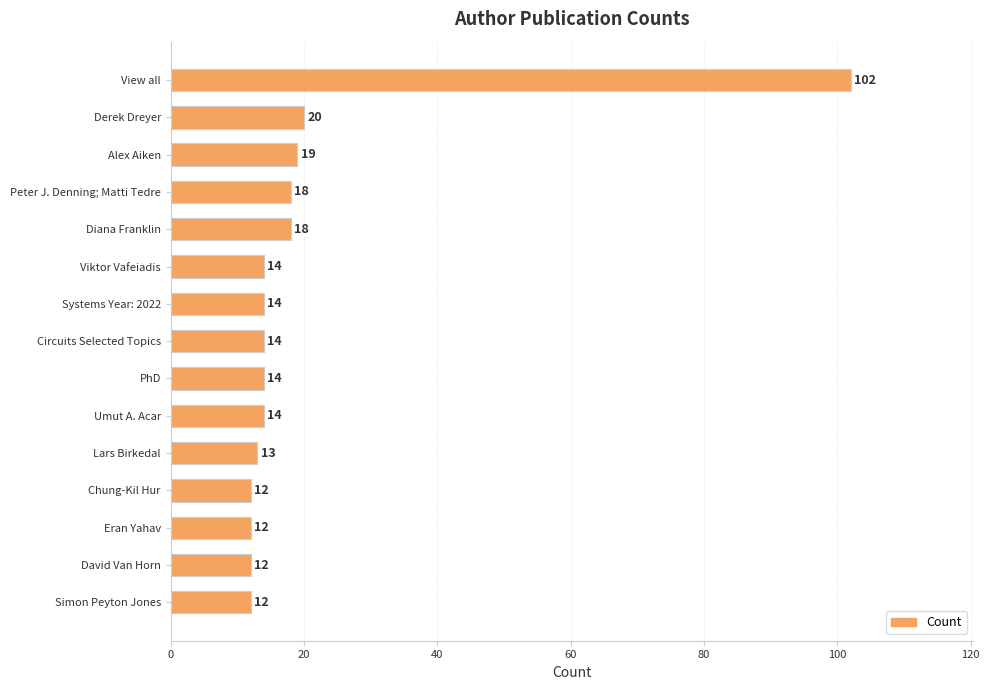

The chart shows a value of 102 at View all. True or false?

True